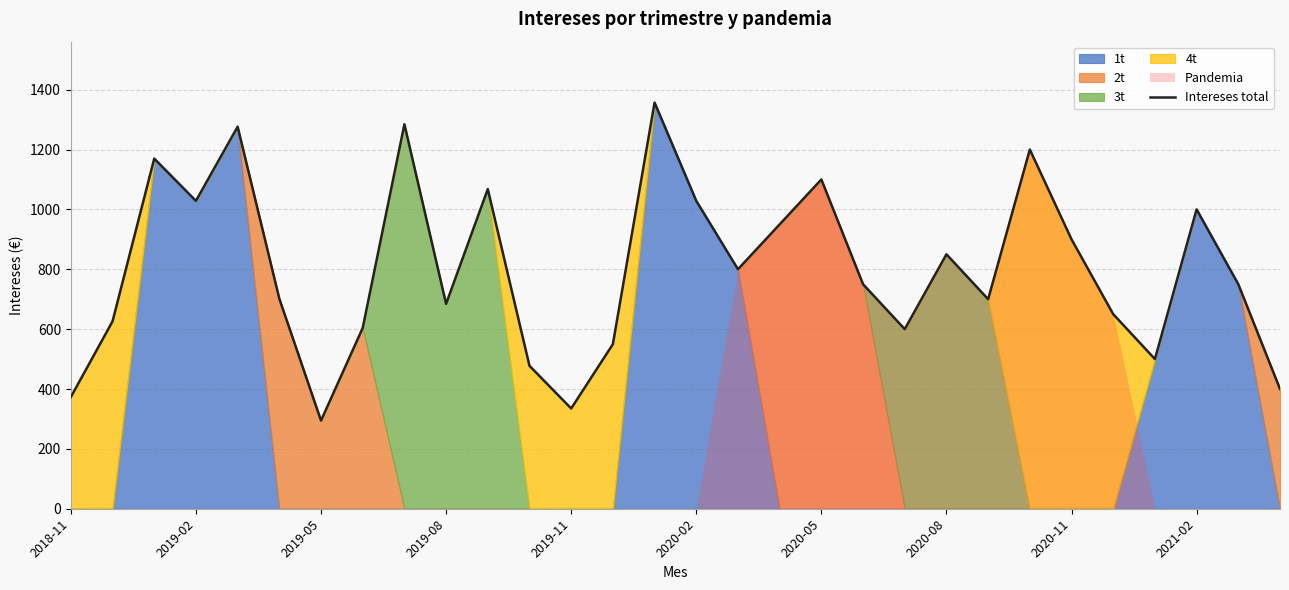

What is the sum of all values?

24007.5